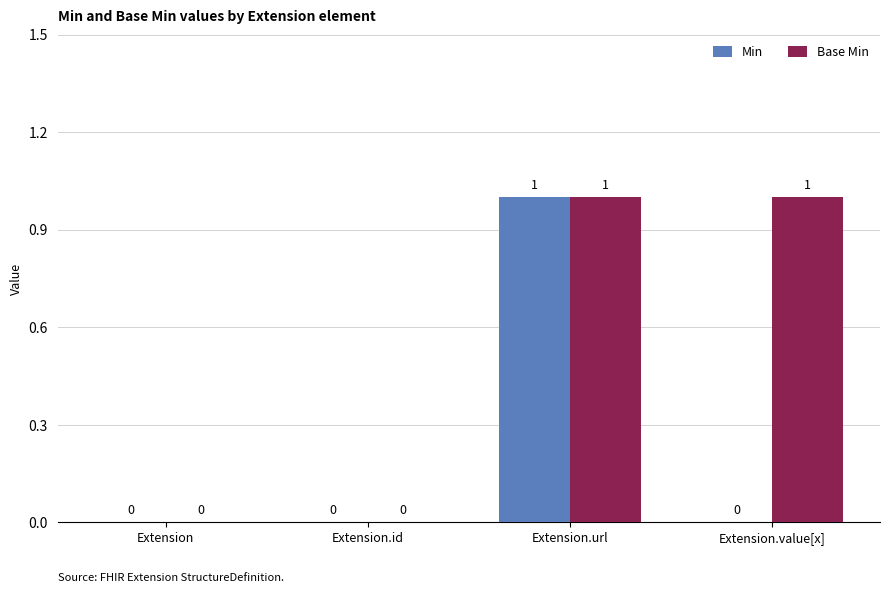

How many Min values are between 0 and 1?

4